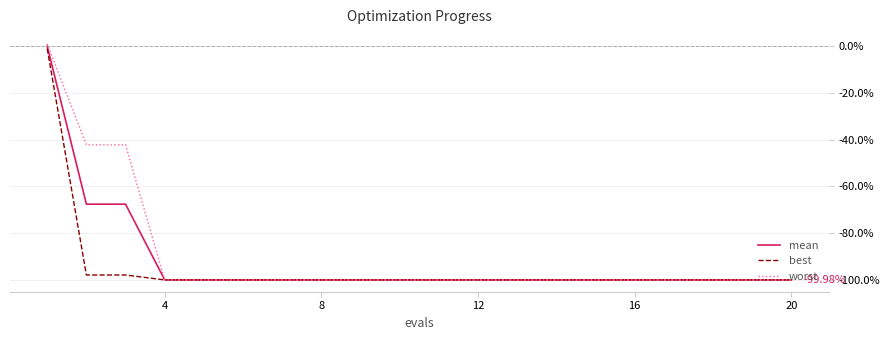

Which series has the largest total across all categories?

worst